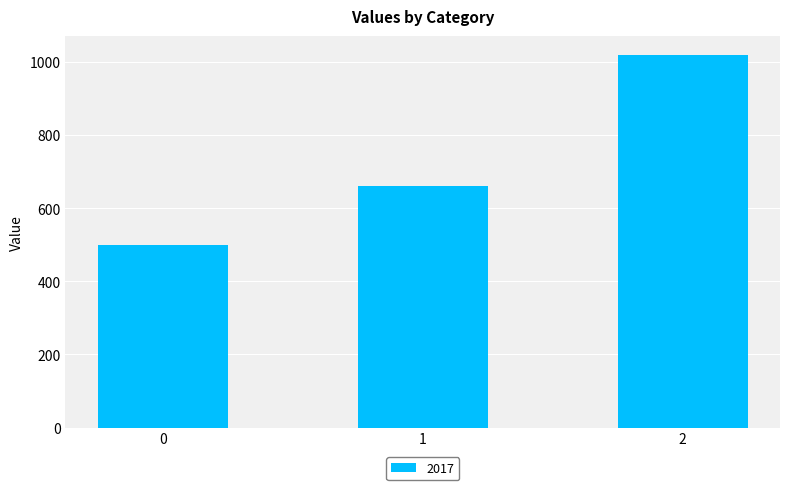

Reading left to right, list all the values displayed in this chart.

0=500	1=660	2=1020